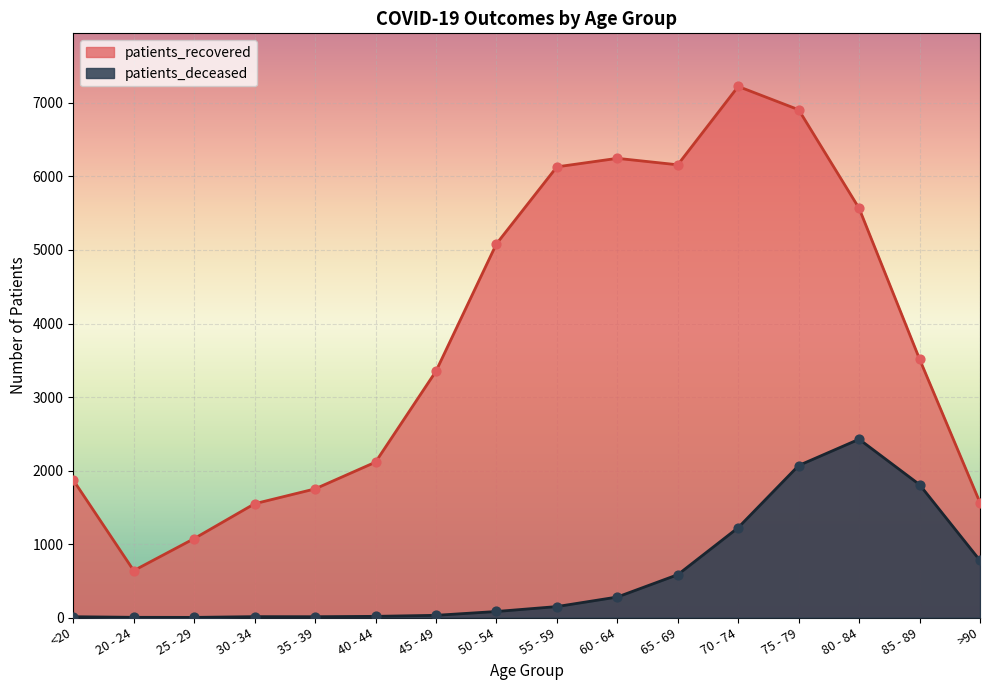

What is the total value across all series at 40 - 44?

2130